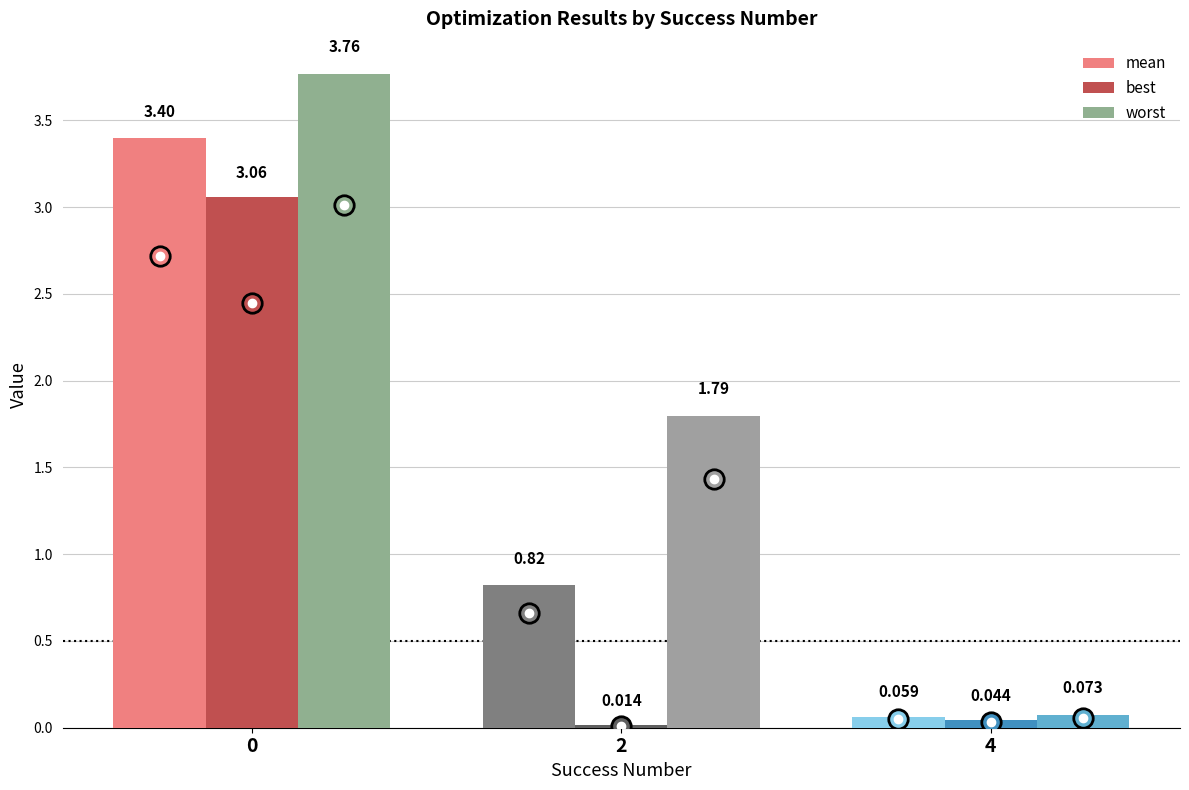

What is the average value of the best series?

1.0